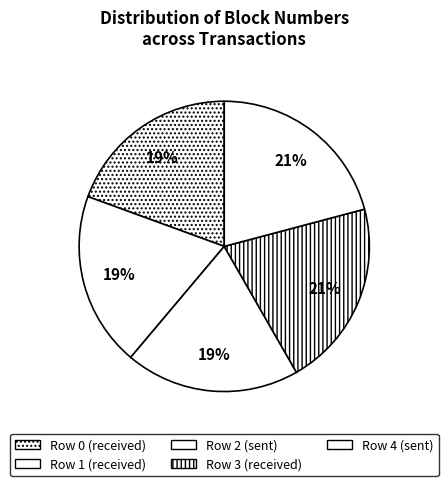

How many slices are in this pie chart?

5